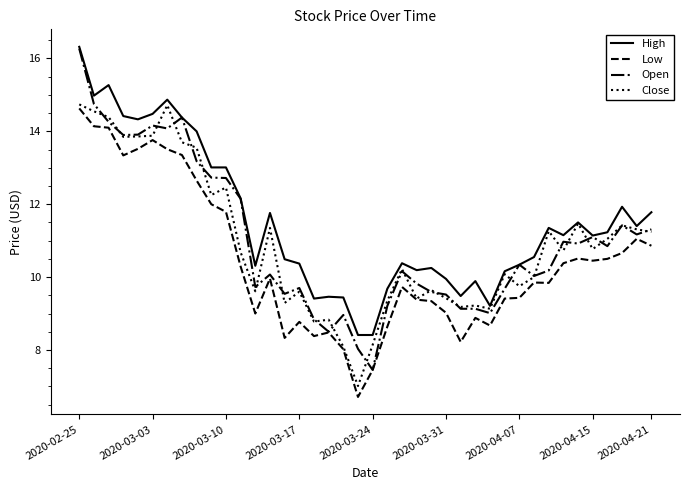

What is the difference between the second highest and second lowest values in the Low series?

6.7